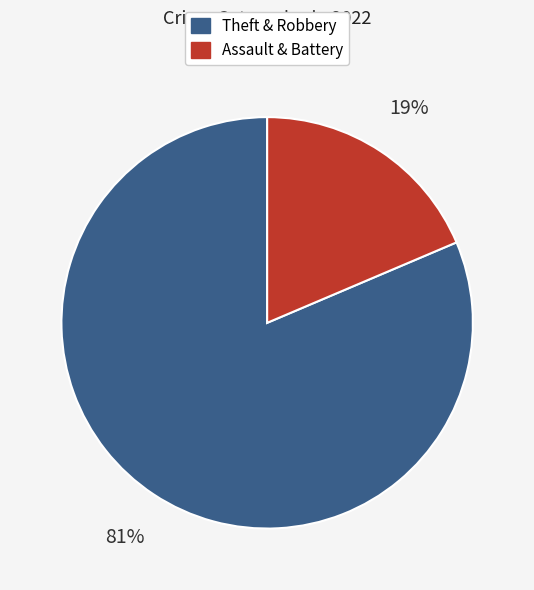

Which category has the smallest portion of the pie?

Assault & Battery